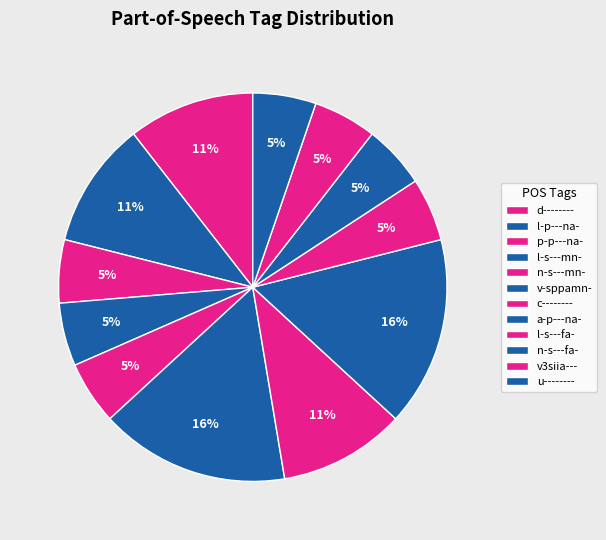

True or false: p-p---na- accounts for 20% of the total.

False